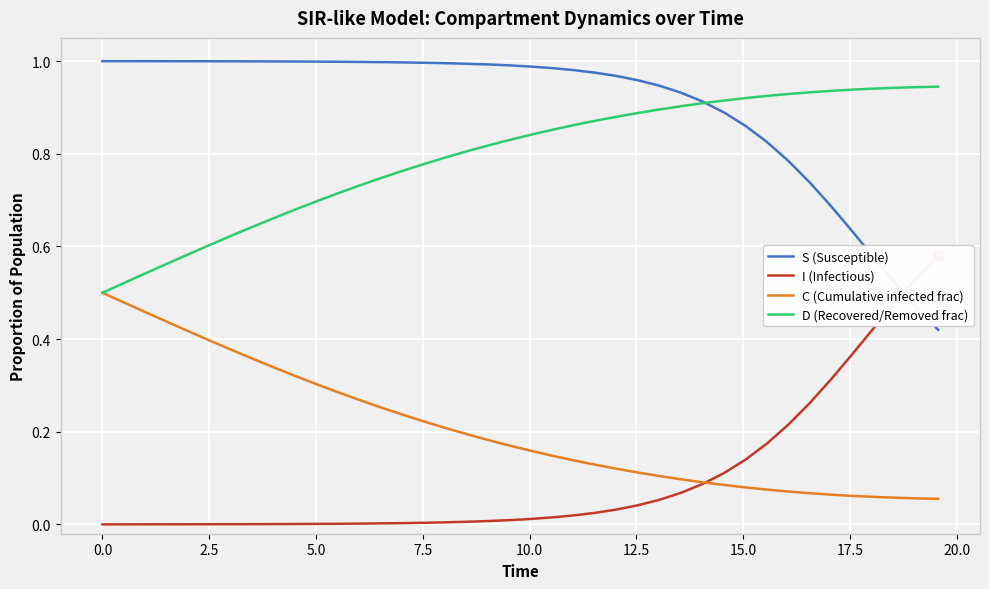

Which series has the widest spread of Y values?

S (Susceptible)